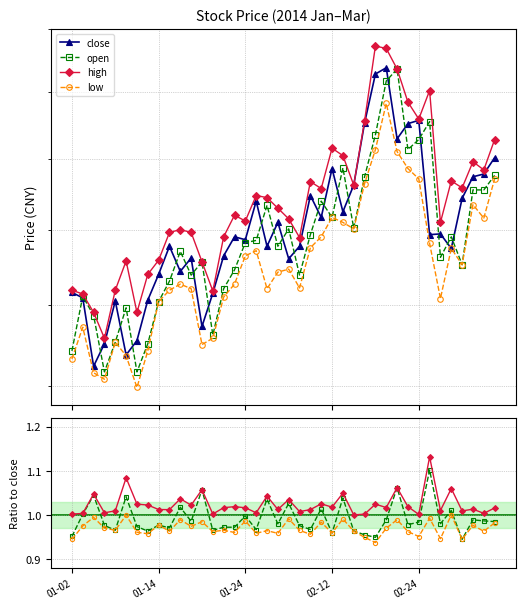

How many interior local peaks does the low series have?

15